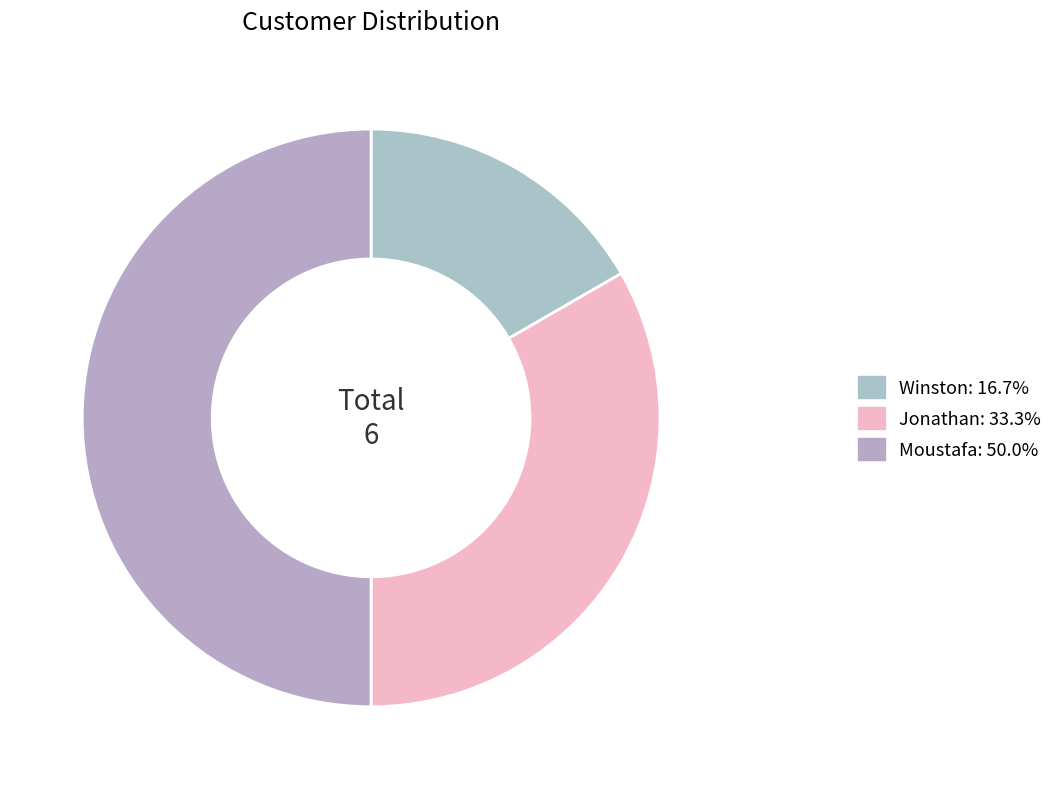

To the nearest percent, what is the combined percentage of Winston and Jonathan?

50%